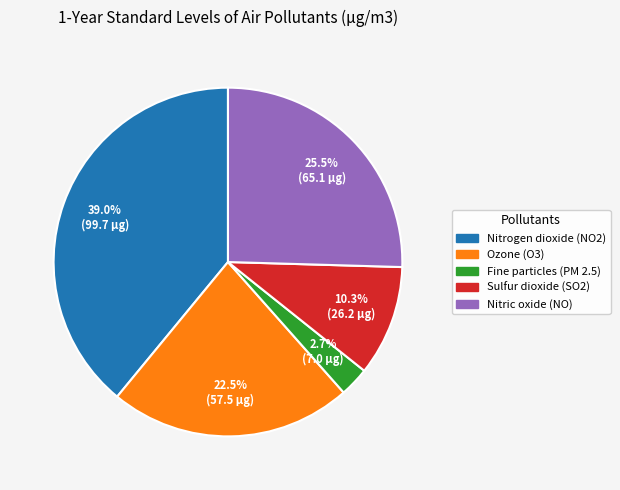

How many segments does this pie chart have?

5